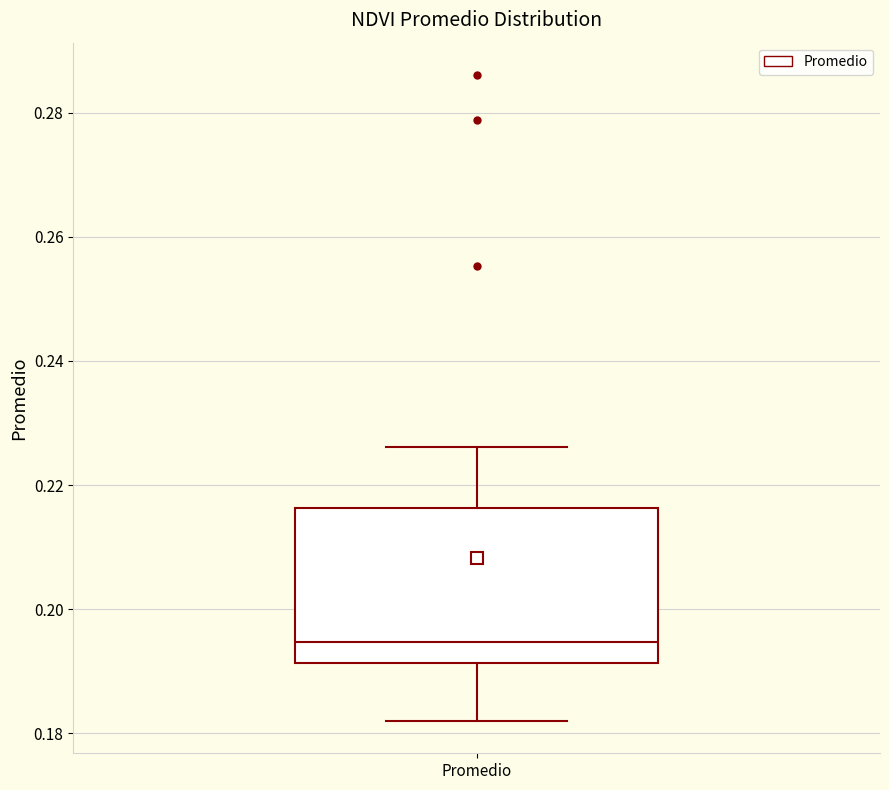

Transcribe this box plot: give where the median line is, the range the box spans, and where the two whiskers end, as read against the y-axis. The values are not printed on the chart, so give them approximately, as read against the axis.

median 0.194, box 0.192 to 0.216, whiskers 0.182 to 0.226